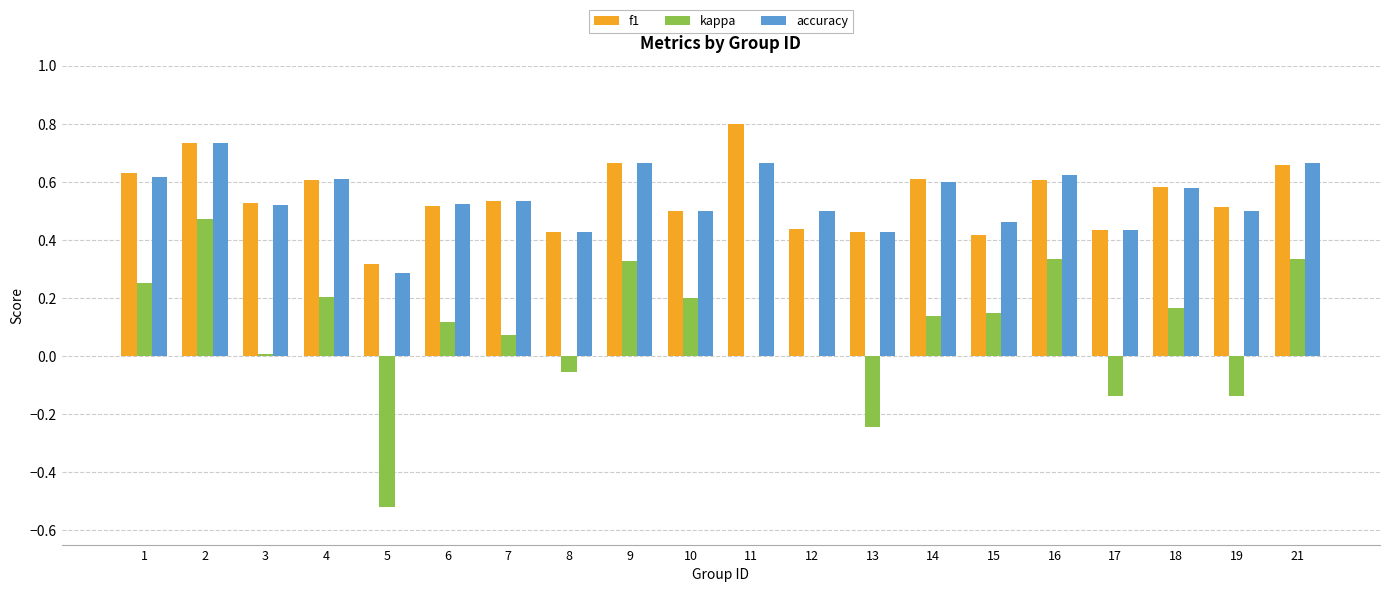

Does the chart contain stacked bars?

No